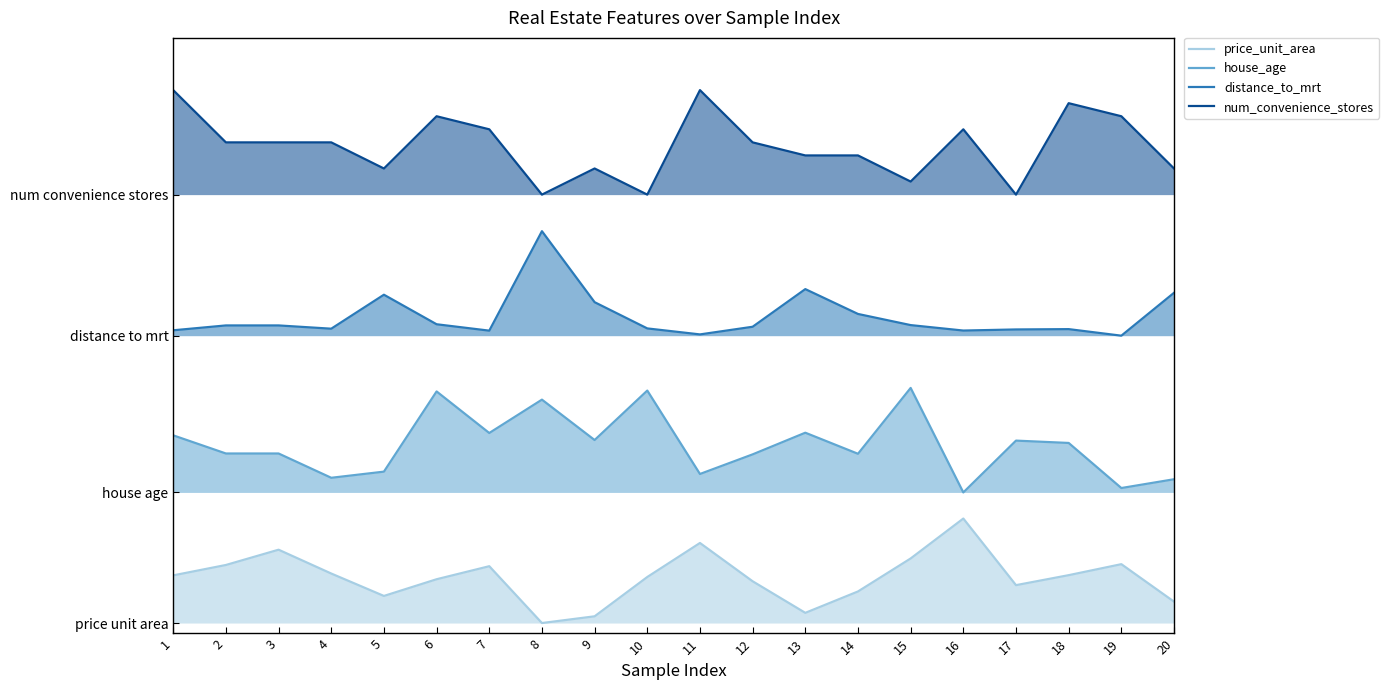

Is the value of house_age at 15 greater than the value of distance_to_mrt at 20?

No